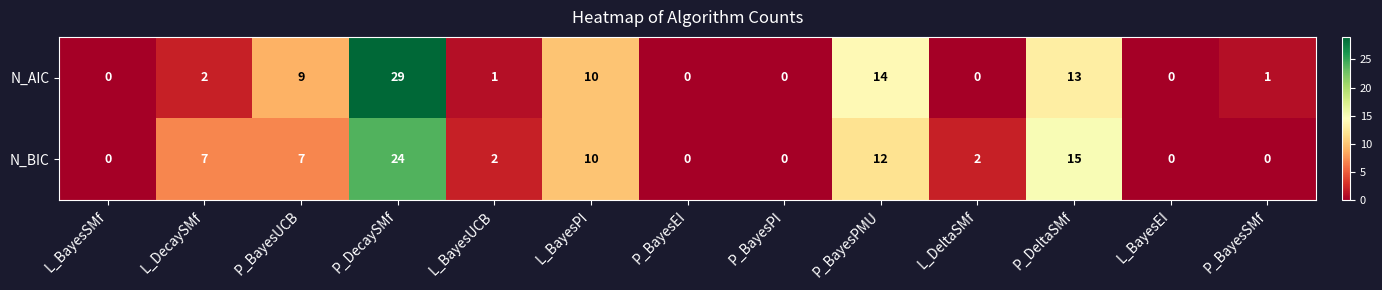

What is the maximum value for N_BIC?

24